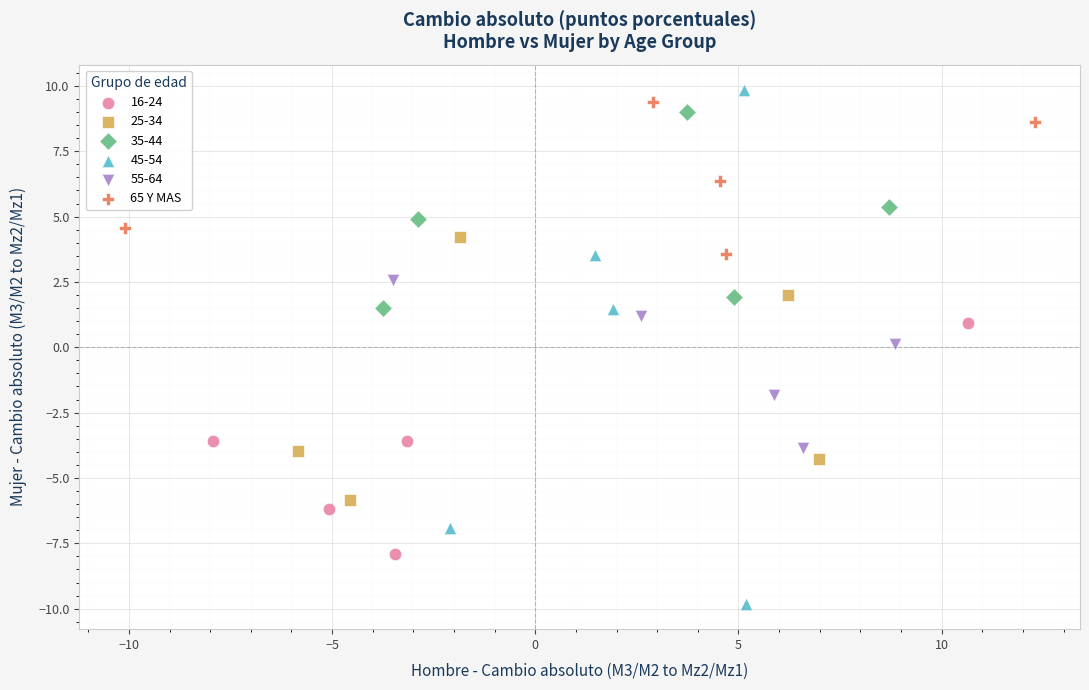

Which series contains the lowest Y value?

45-54